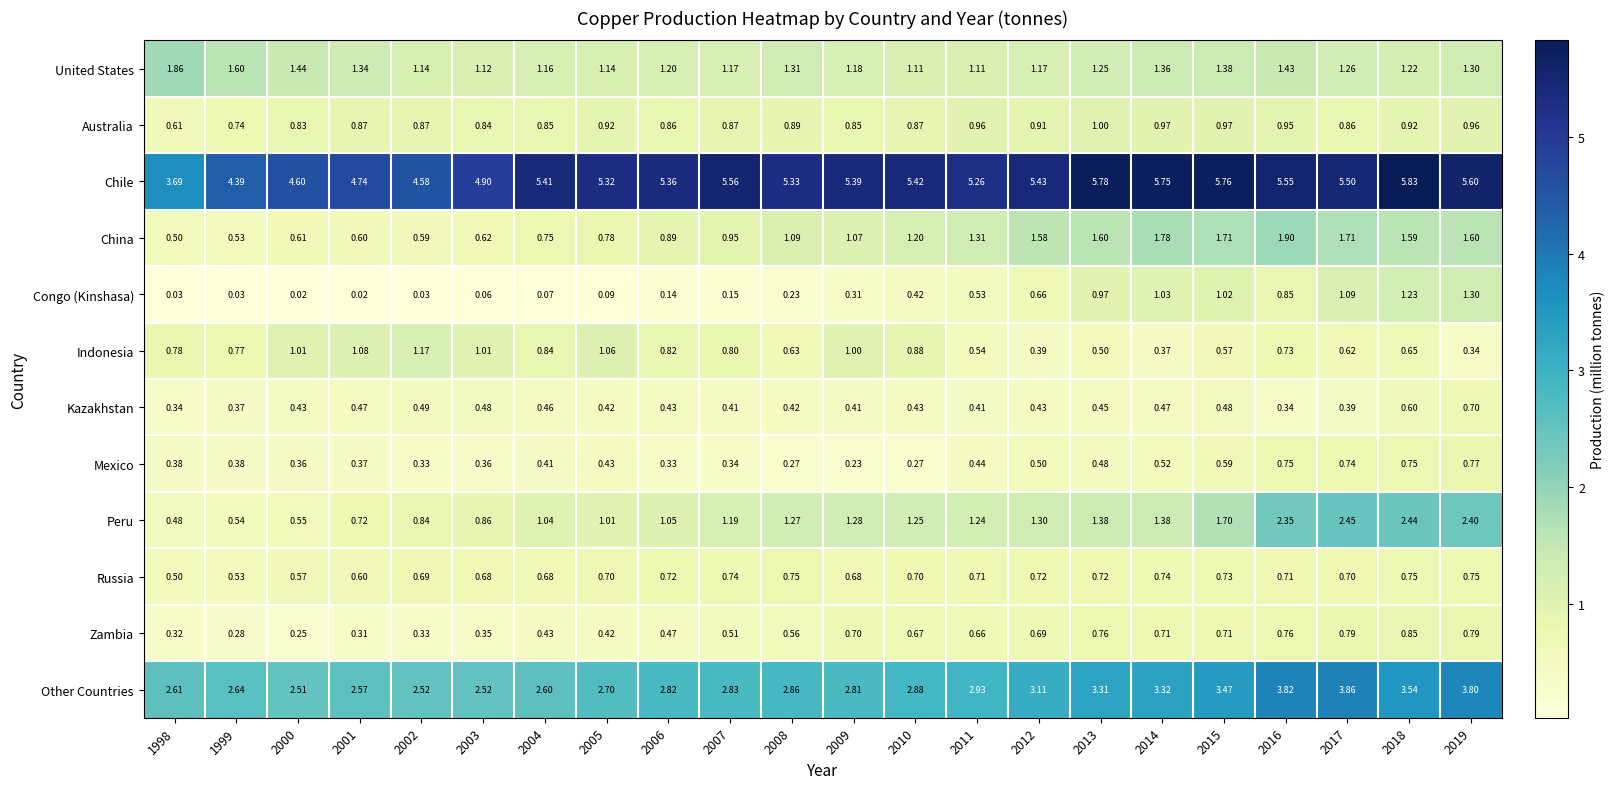

Which category has the highest value across all series?

2018